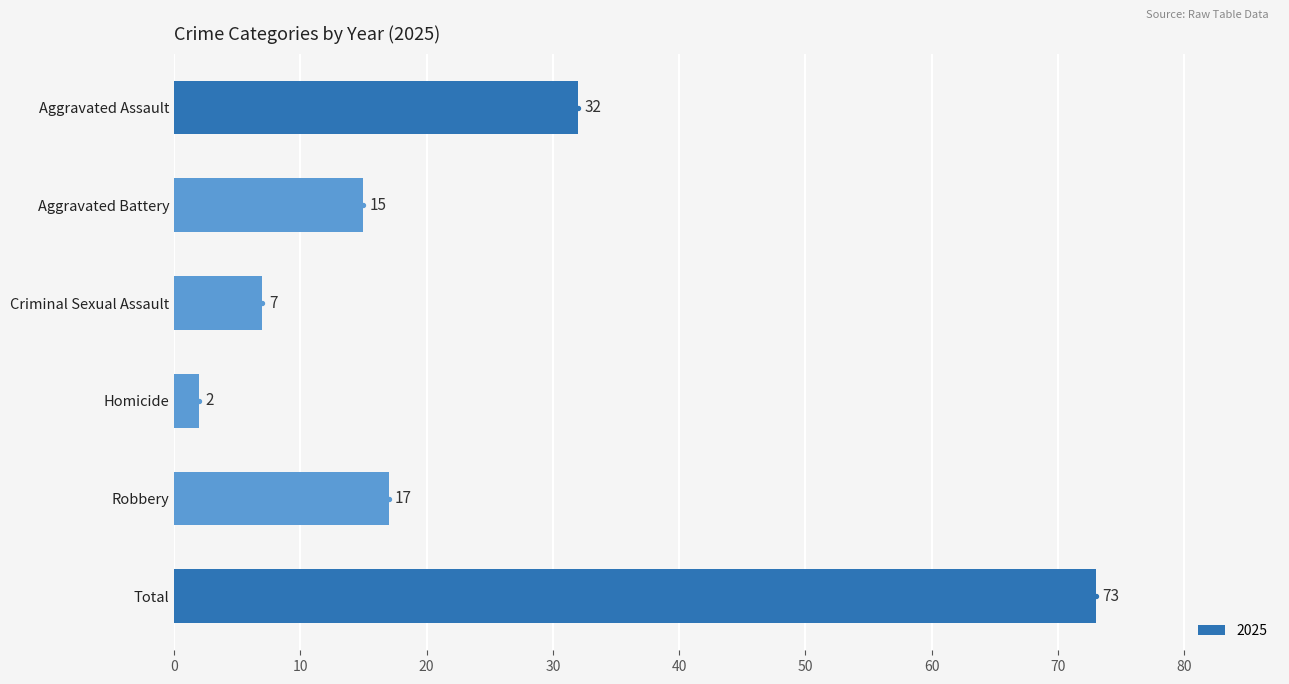

What is the greatest value displayed?

73